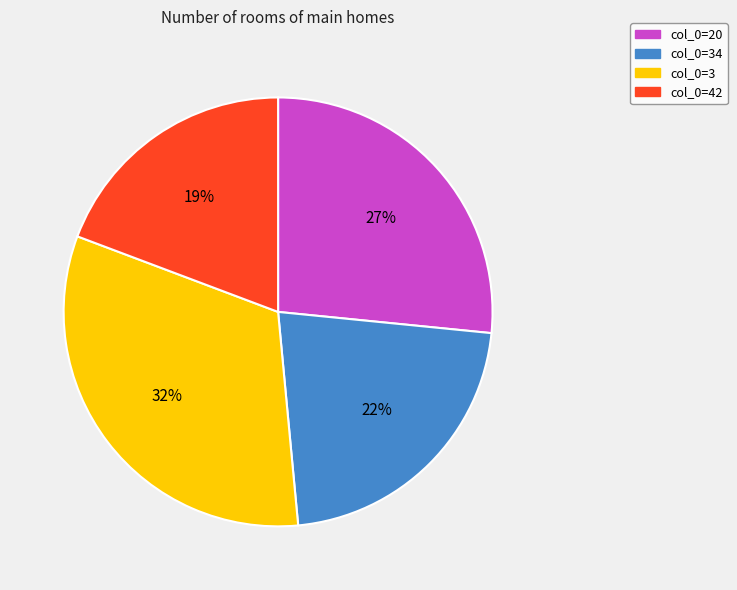

Is it true that col_0=20 is 13% of the pie?

False